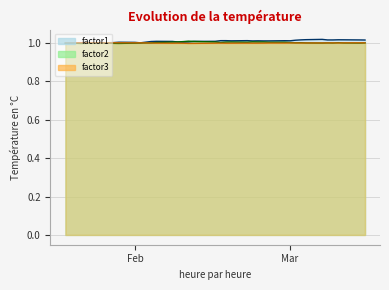

True or false: factor3 has a value of 1.0 at 2016-01-21.

True